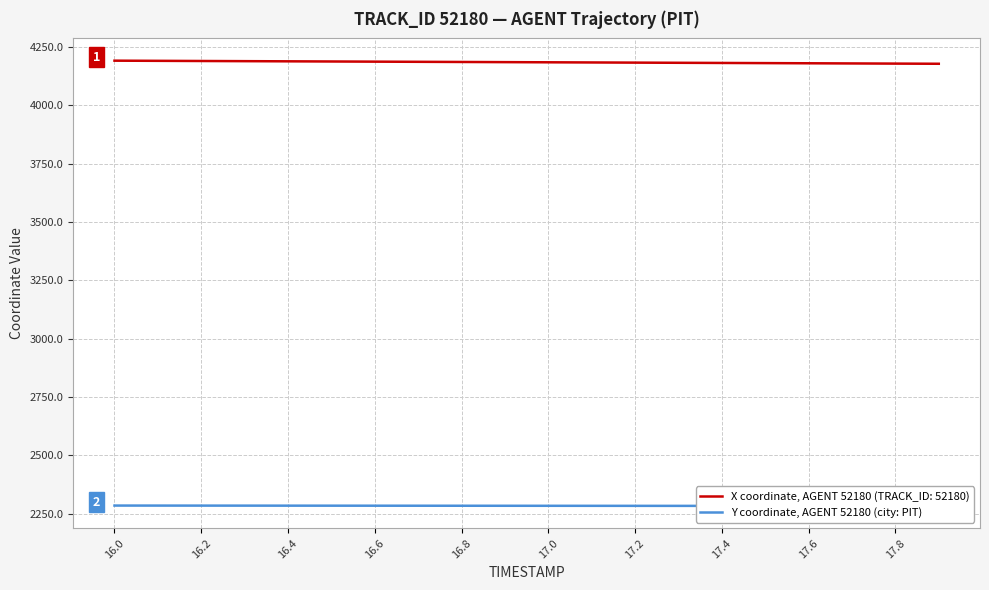

What is the minimum value for X coordinate, AGENT 52180 (TRACK_ID: 52180)?

4177.4